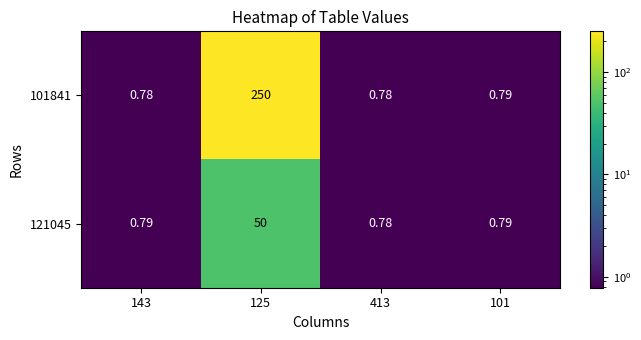

At 125, list the series in order from smallest to largest.

121045, 101841